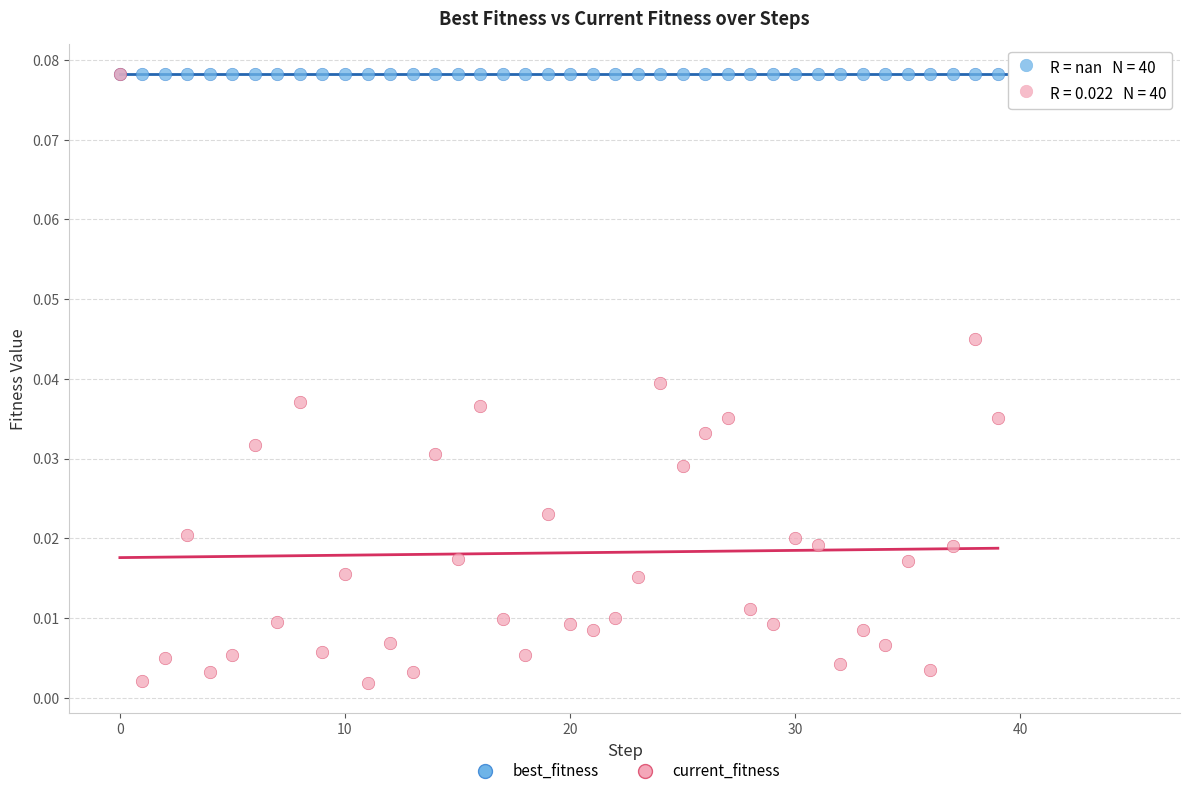

What are all the series names shown in the legend?

best_fitness, current_fitness